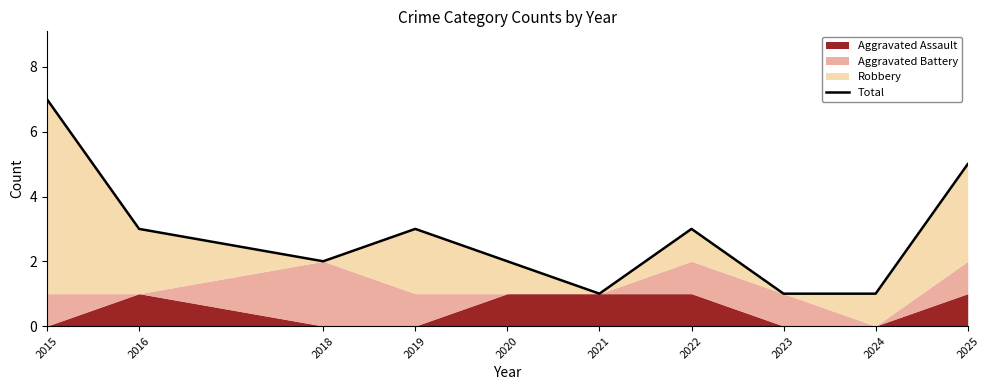

Reading left to right, what are all the values shown in this chart?

7	3	2	3	2	1	3	1	1	5